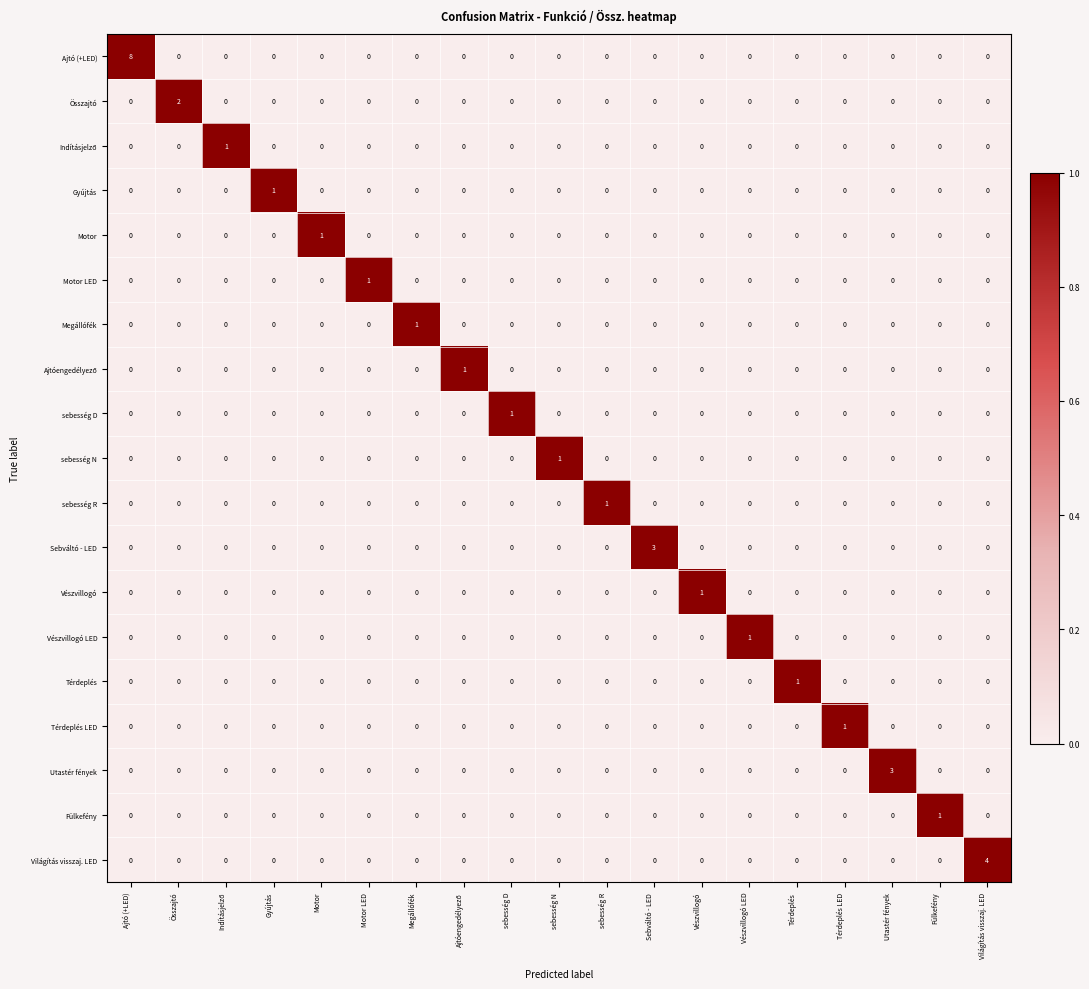

Count the Megállófék values in the range 0 to 1.

19